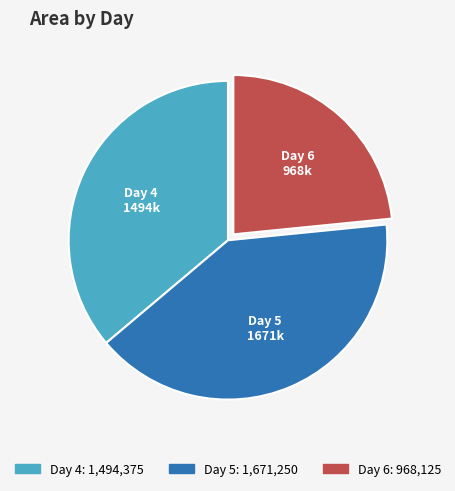

True or false: Day 6 accounts for 38% of the total.

False